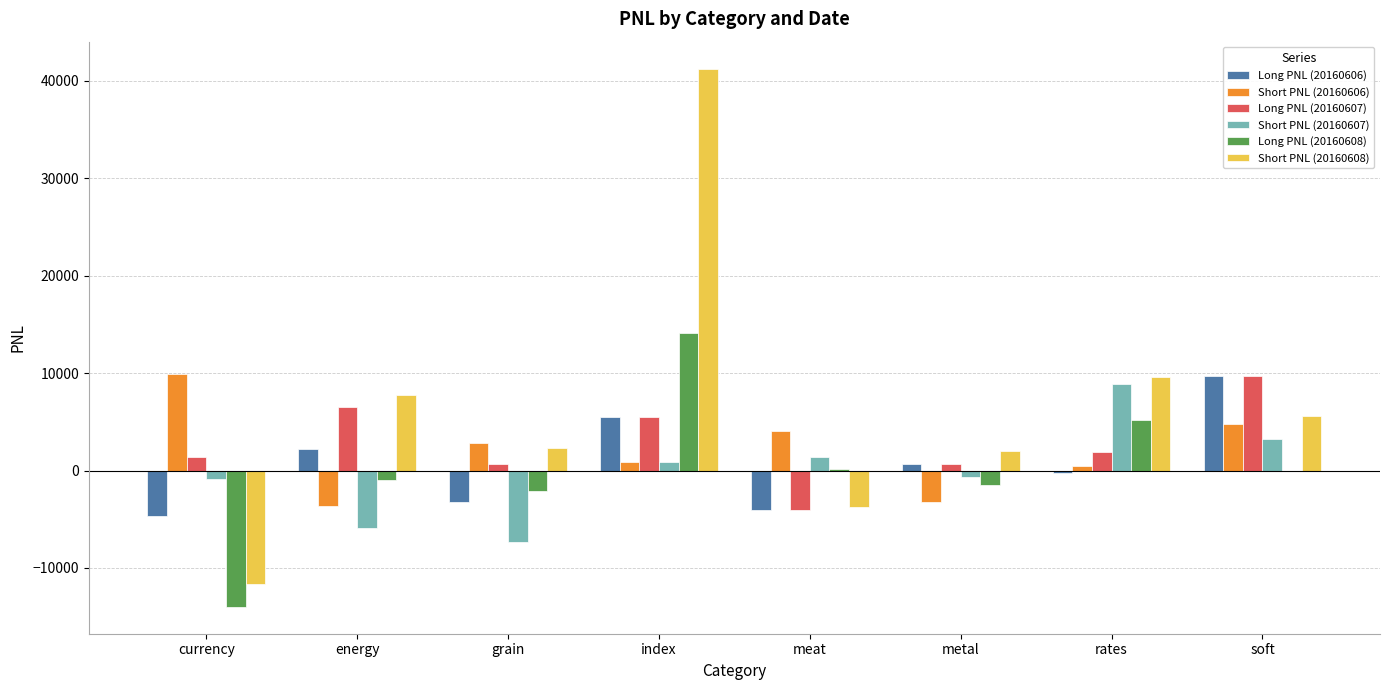

Which category has the highest value in the Short PNL (20160607) series?

rates